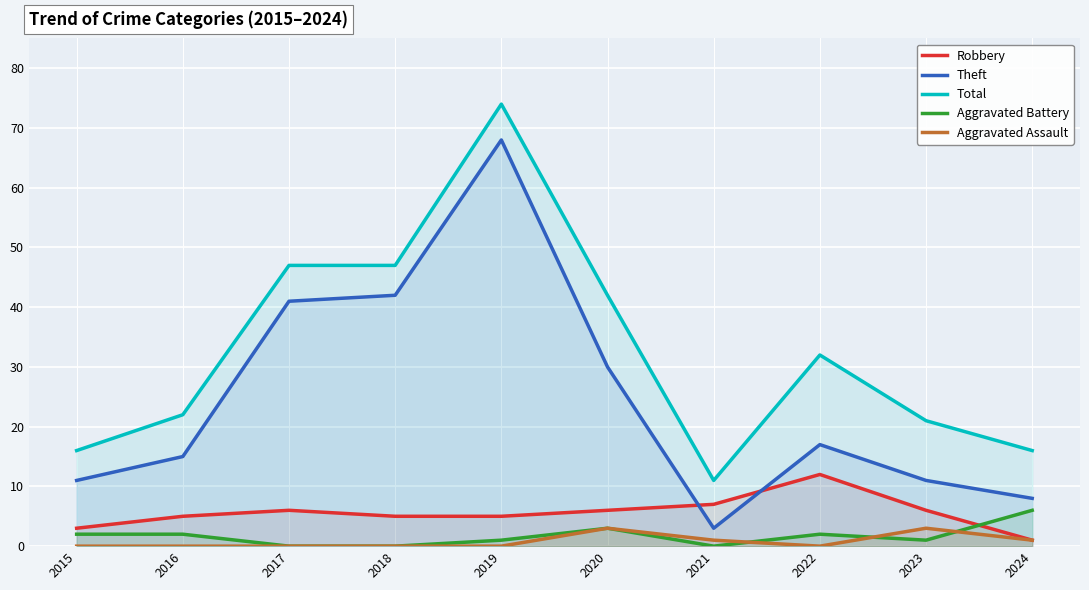

Reading left to right, extract all data points from this chart.

Robbery: 2015=3	2016=5	2017=6	2018=5	2019=5	2020=6	2021=7	2022=12	2023=6	2024=1
Theft: 2015=11	2016=15	2017=41	2018=42	2019=68	2020=30	2021=3	2022=17	2023=11	2024=8
Total: 2015=16	2016=22	2017=47	2018=47	2019=74	2020=42	2021=11	2022=32	2023=21	2024=16
Aggravated Battery: 2015=2	2016=2	2017=0	2018=0	2019=1	2020=3	2021=0	2022=2	2023=1	2024=6
Aggravated Assault: 2015=0	2016=0	2017=0	2018=0	2019=0	2020=3	2021=1	2022=0	2023=3	2024=1